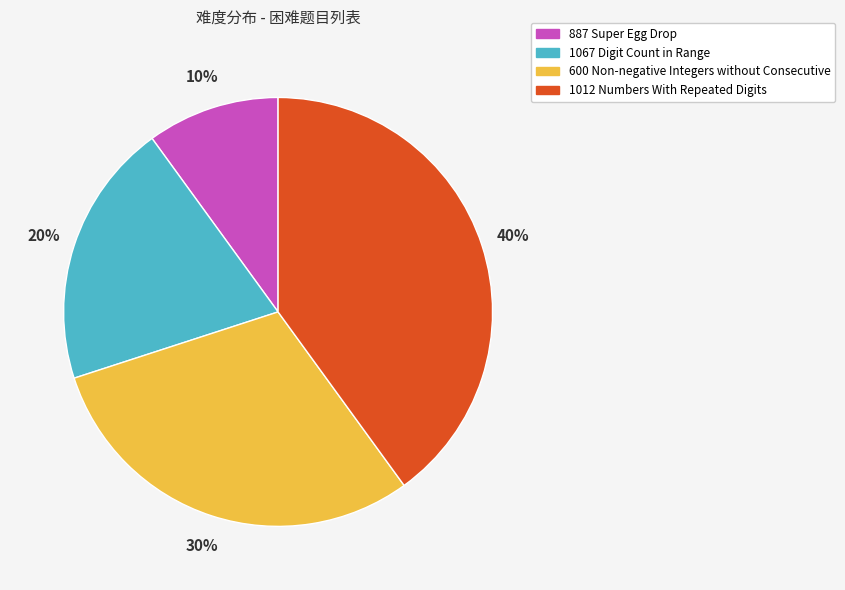

To the nearest percent, what portion does 887 Super Egg Drop represent?

10%